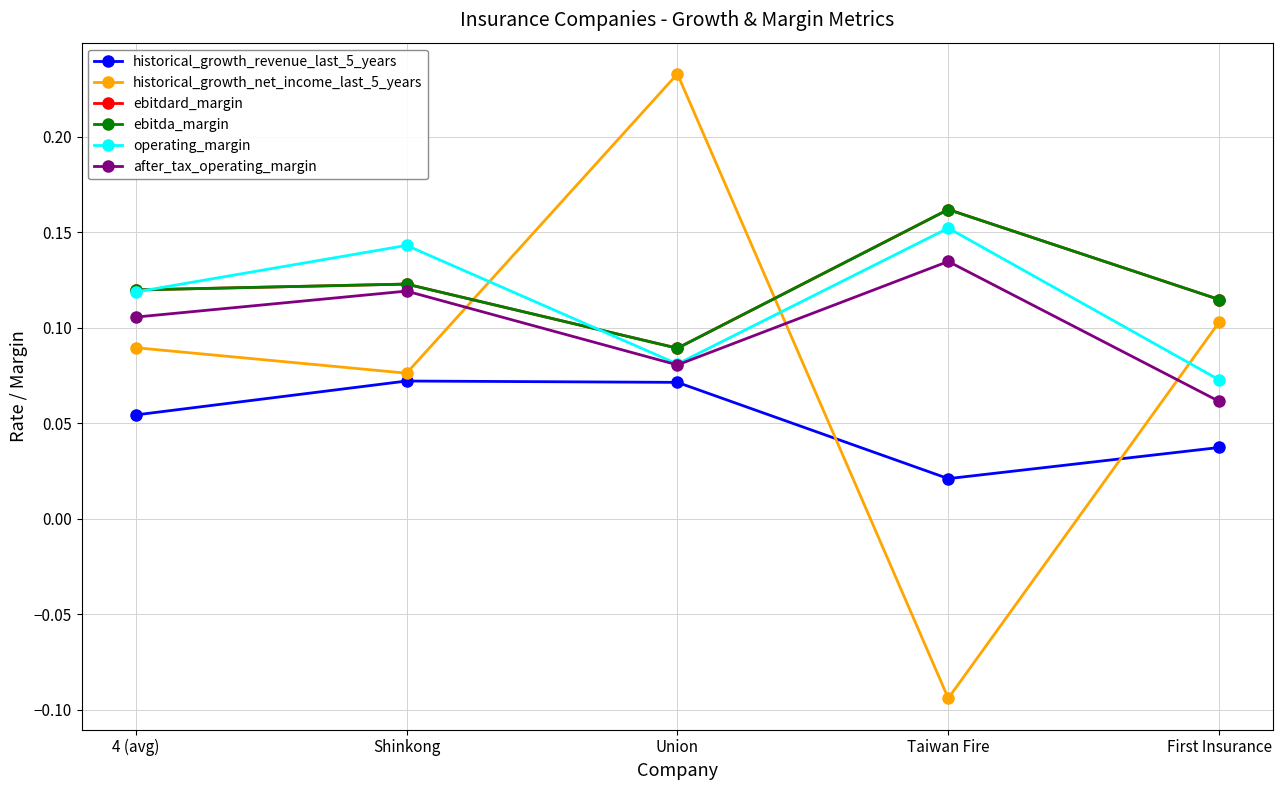

Reading left to right, list all the values displayed in this chart.

historical_growth_revenue_last_5_years: 0.1	0.1	0.1	0.0	0.0
historical_growth_net_income_last_5_years: 0.1	0.1	0.2	-0.1	0.1
ebitdard_margin: 0.1	0.1	0.1	0.2	0.1
ebitda_margin: 0.1	0.1	0.1	0.2	0.1
operating_margin: 0.1	0.1	0.1	0.2	0.1
after_tax_operating_margin: 0.1	0.1	0.1	0.1	0.1